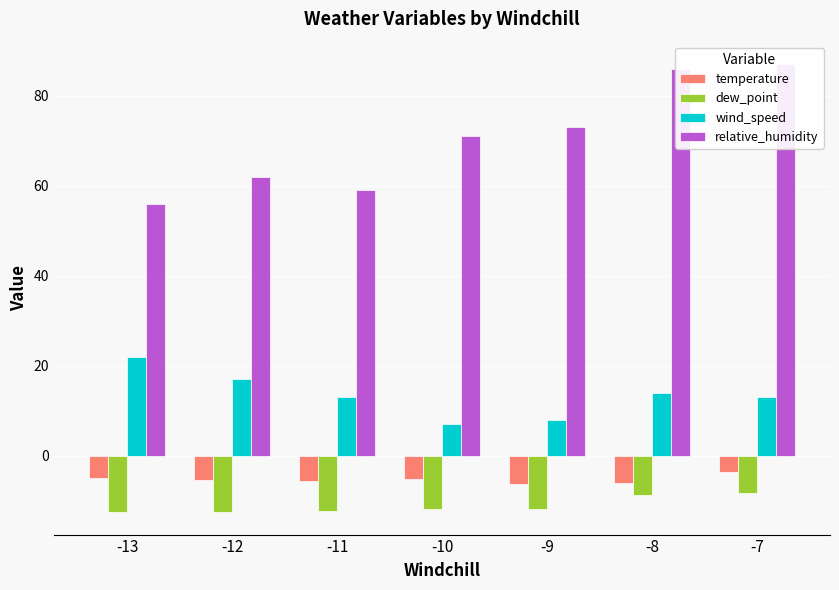

What is the value of the temperature bar at the 4th from the left?

-5.1